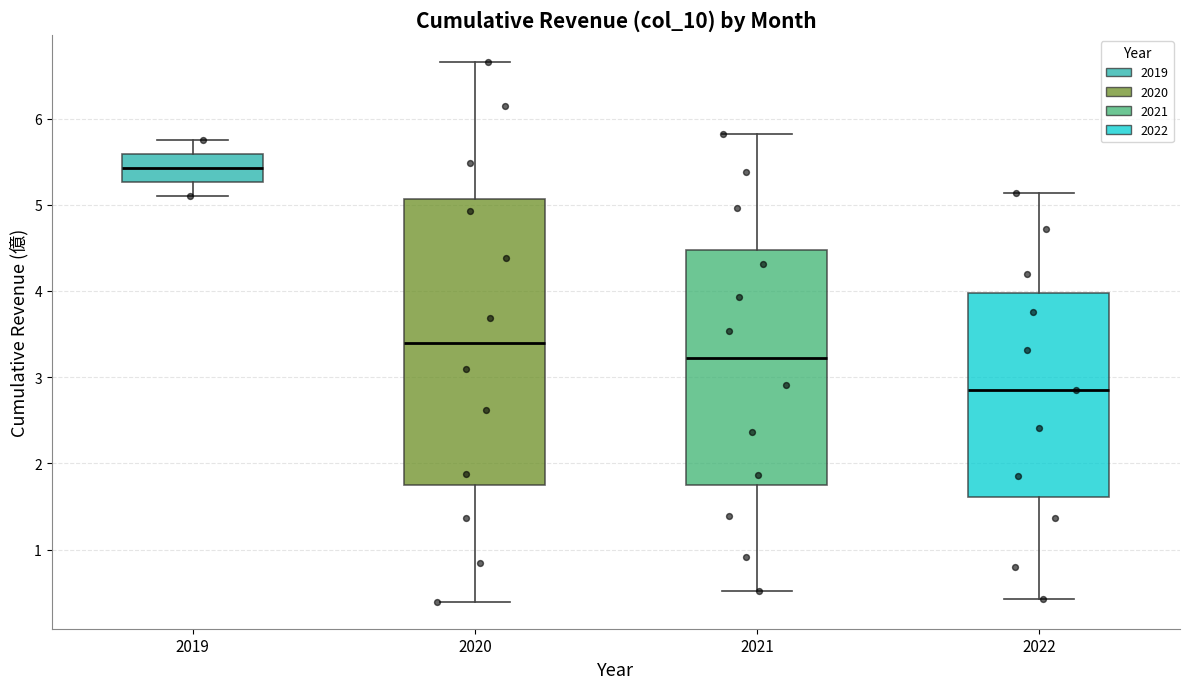

Reading left to right, read every box against the y-axis: the position of its median line, the range the box covers, and the ends of its whiskers. The values are not printed on the chart, so give them approximately, as read against the axis.

2019: median 5.4, box 5.3 to 5.6, whiskers 5.1 to 5.8
2020: median 3.4, box 1.8 to 5.1, whiskers 0.4 to 6.7
2021: median 3.2, box 1.8 to 4.5, whiskers 0.5 to 5.8
2022: median 2.9, box 1.6 to 4.0, whiskers 0.4 to 5.1